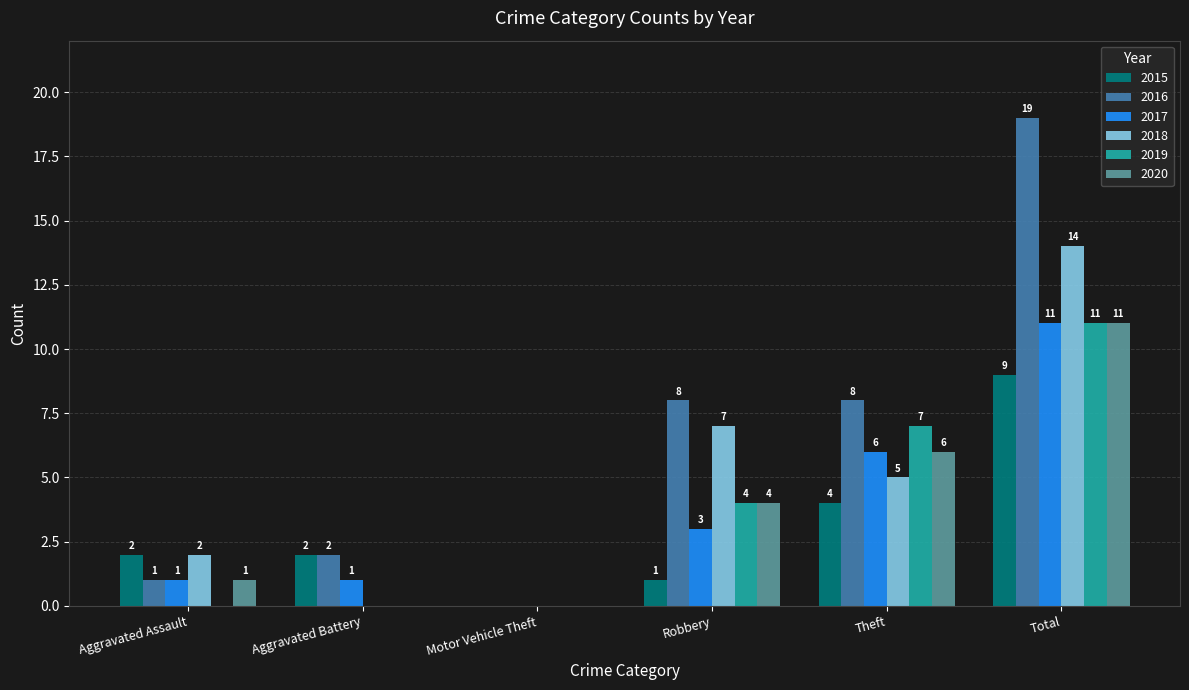

How many values in 2018 are above zero?

4